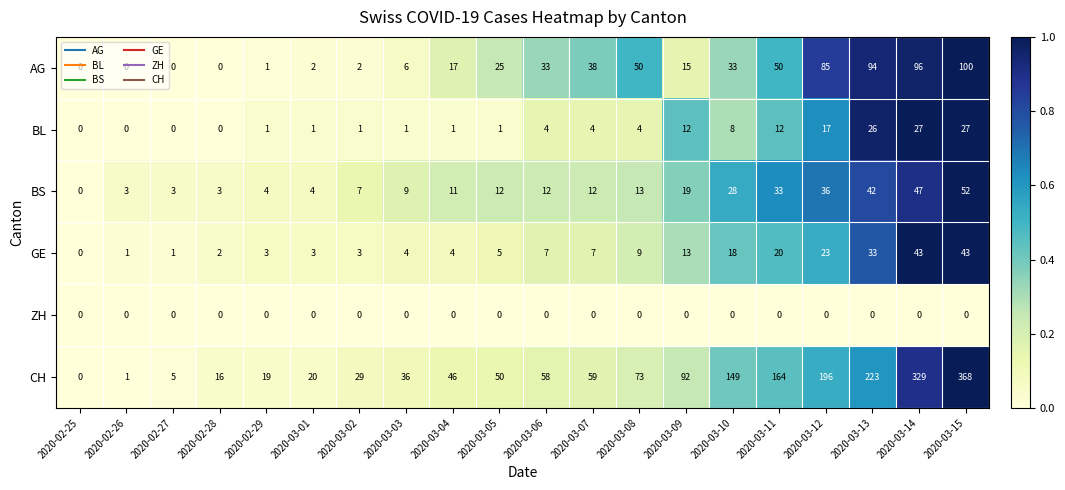

What is the difference between the second highest and second lowest values in the CH series?

328